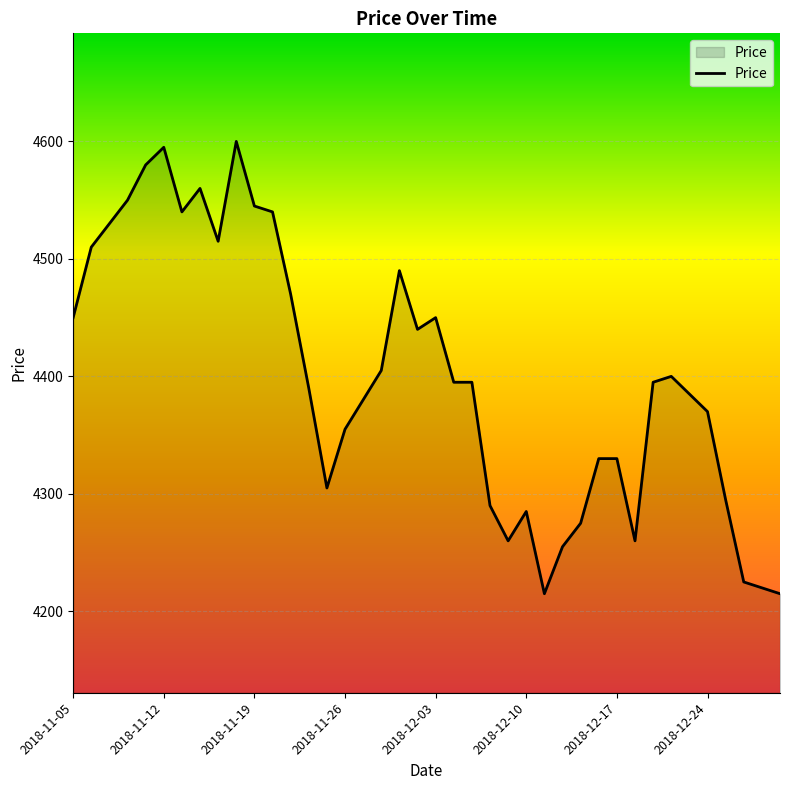

What is the smallest value displayed?

4215